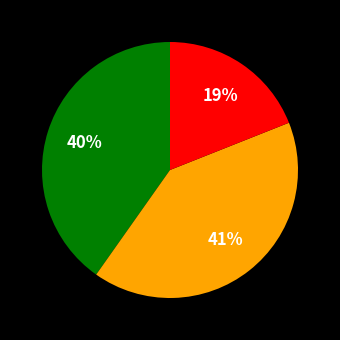

Is there a majority slice in this chart?

No